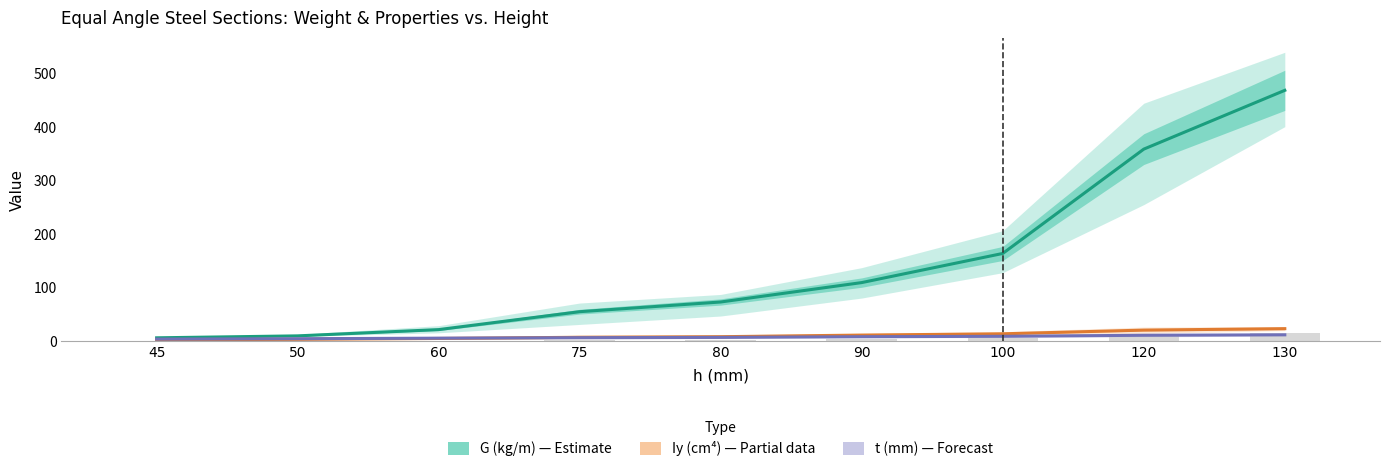

At which label is Iy (cm⁴) — Partial closest to 13?

100